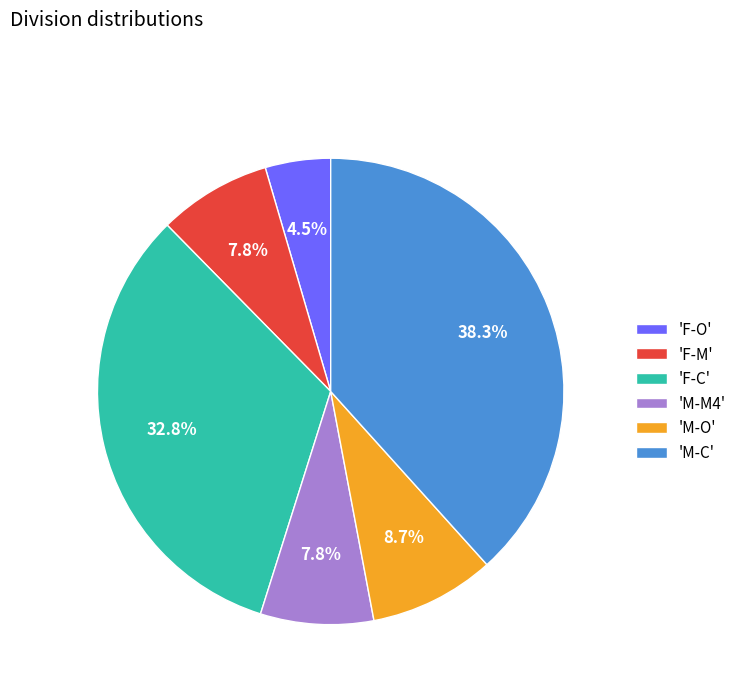

Which category has the smallest portion of the pie?

'F-O'